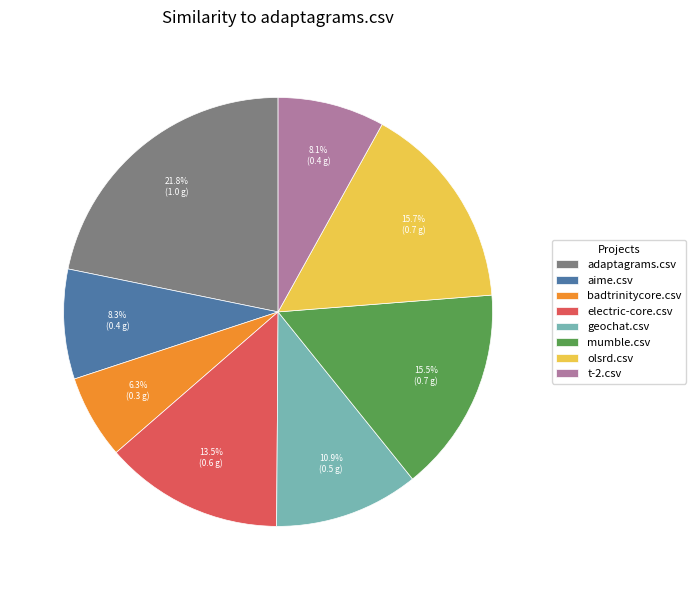

Combined, what portion of the pie is adaptagrams.csv and mumble.csv?

37.3%